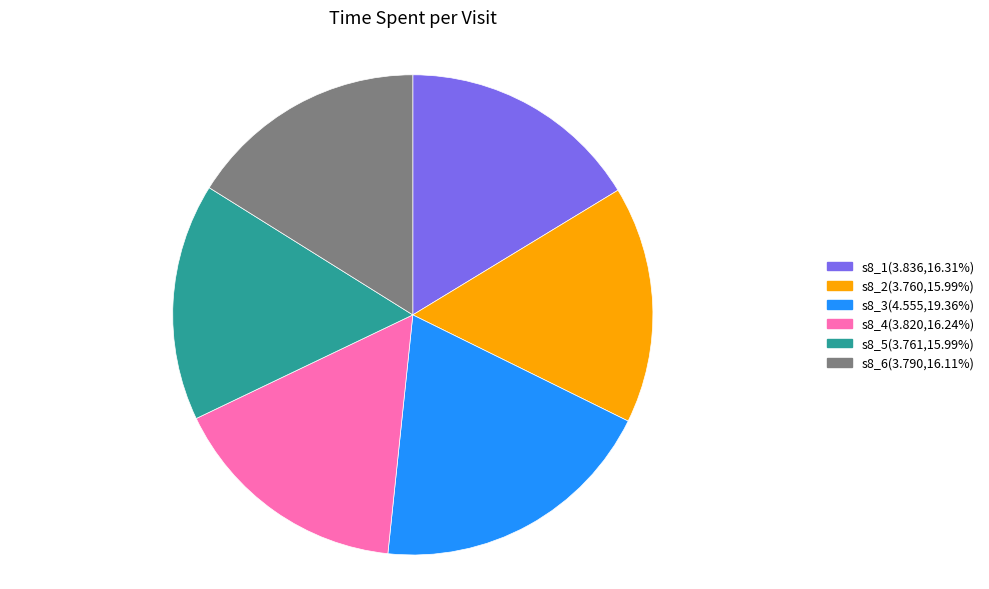

Is s8_6 the majority of the pie?

No